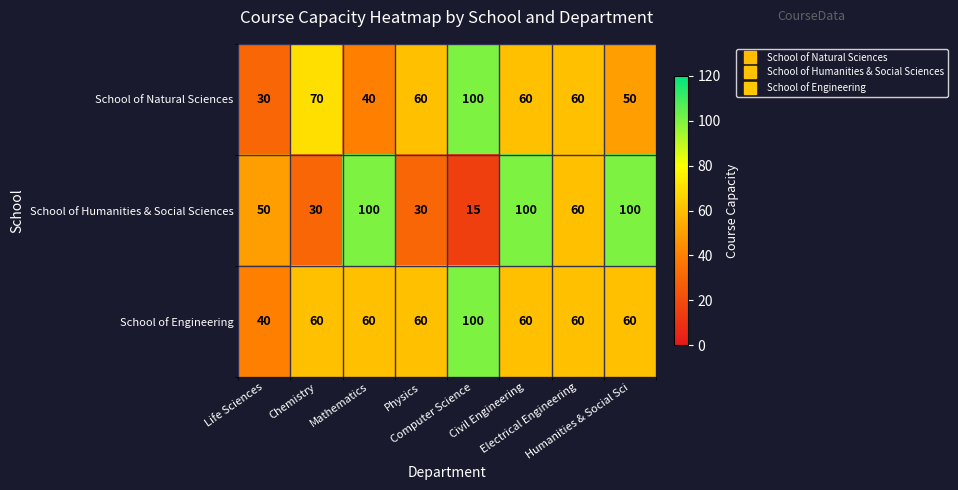

What is the minimum value shown in the chart?

15